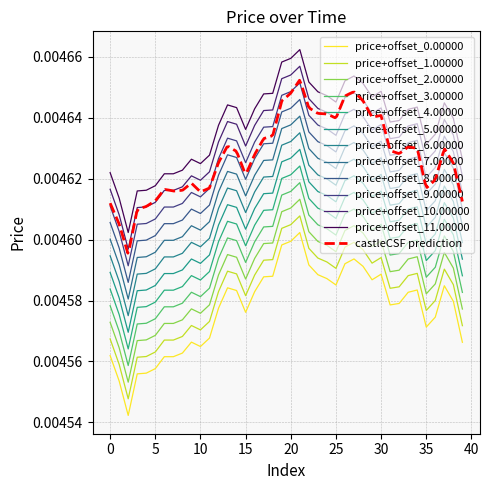

Rank the categories by value from highest to lowest.

21, 20, 19, 27, 26, 22, 28, 30, 23, 18, 17, 24, 29, 25, 37, 13, 34, 14, 16, 33, 38, 32, 31, 12, 15, 36, 35, 11, 9, 39, 10, 8, 0, 6, 7, 5, 4, 3, 1, 2